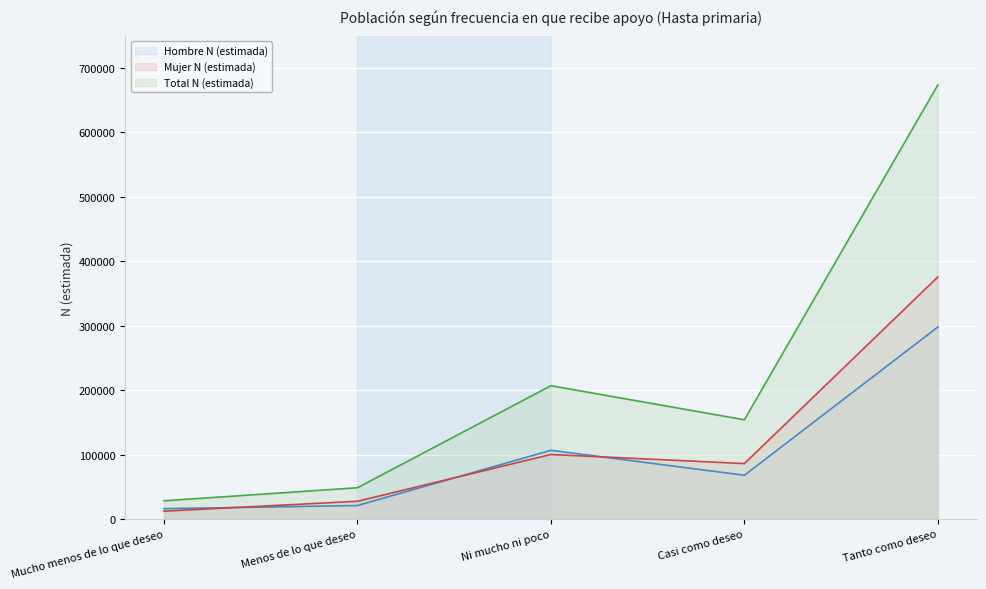

What is the label of the 5th point from the right?

Mucho menos de lo que deseo